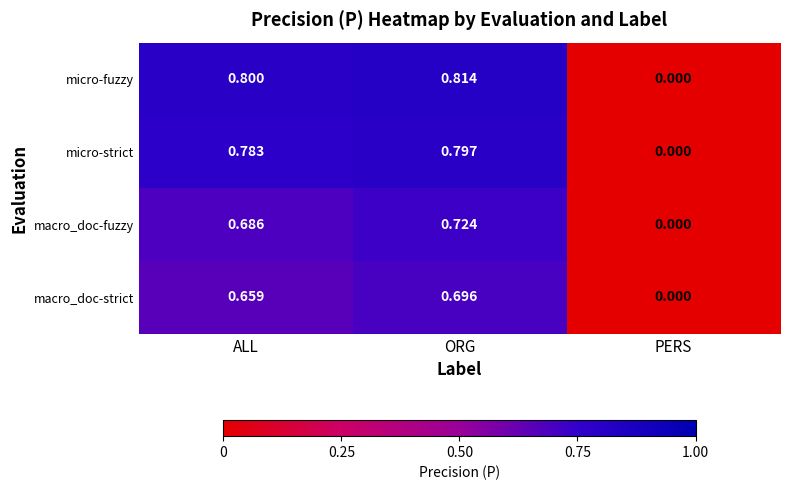

At which category is the sum across all series the highest?

ORG